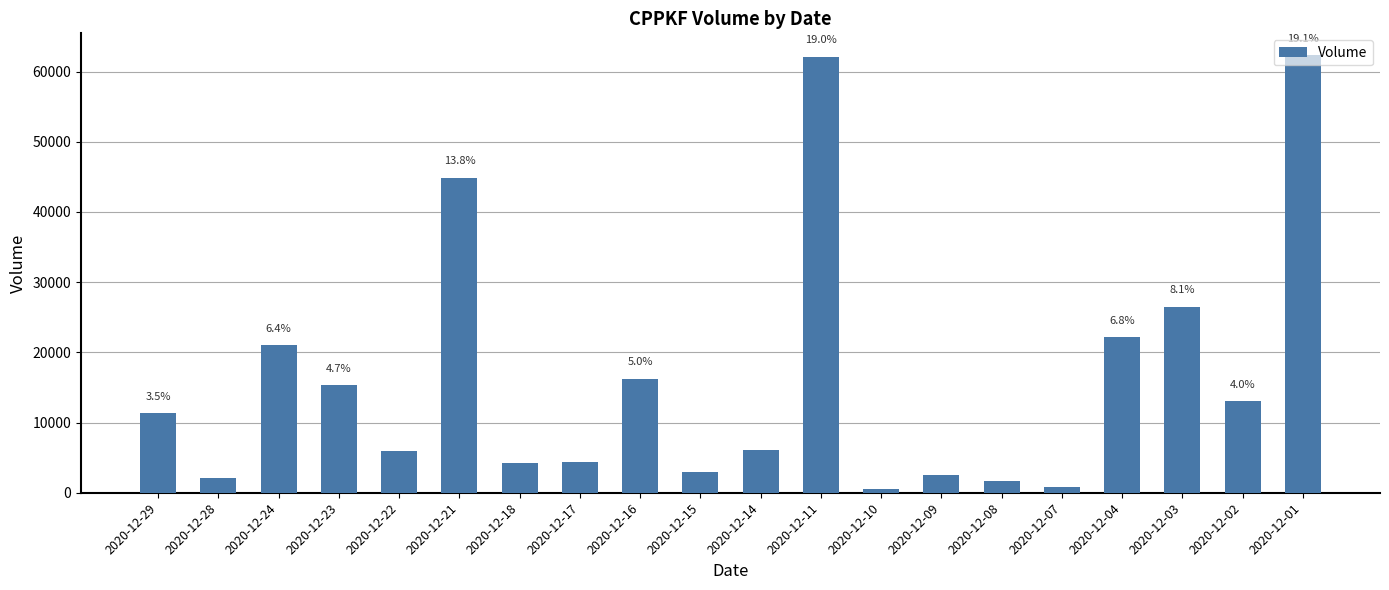

Reading left to right, what are all the values shown in this chart?

2020-12-29=11321	2020-12-28=2134	2020-12-24=21000	2020-12-23=15300	2020-12-22=5918	2020-12-21=44904	2020-12-18=4197	2020-12-17=4347	2020-12-16=16261	2020-12-15=3000	2020-12-14=6078	2020-12-11=62109	2020-12-10=500	2020-12-09=2469	2020-12-08=1689	2020-12-07=880	2020-12-04=22178	2020-12-03=26525	2020-12-02=13000	2020-12-01=62326